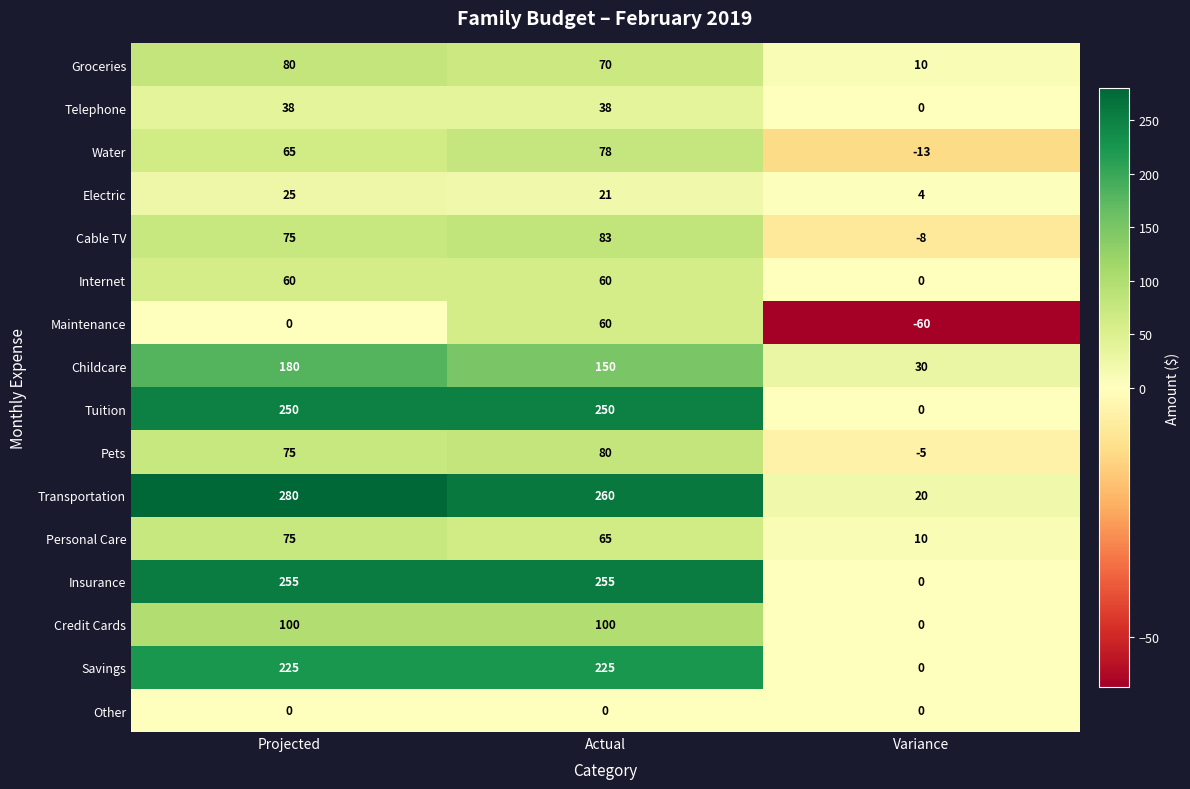

What value does the Cable TV series have at Variance, to the nearest 5?

-10